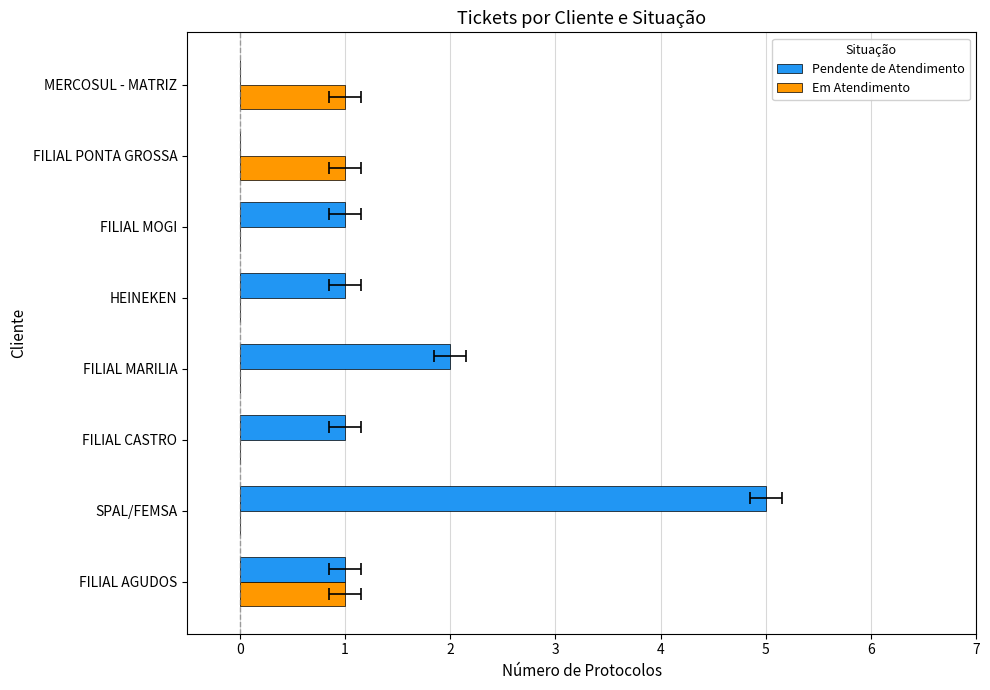

Which series changed the most between SPAL/FEMSA and HEINEKEN?

Pendente de Atendimento